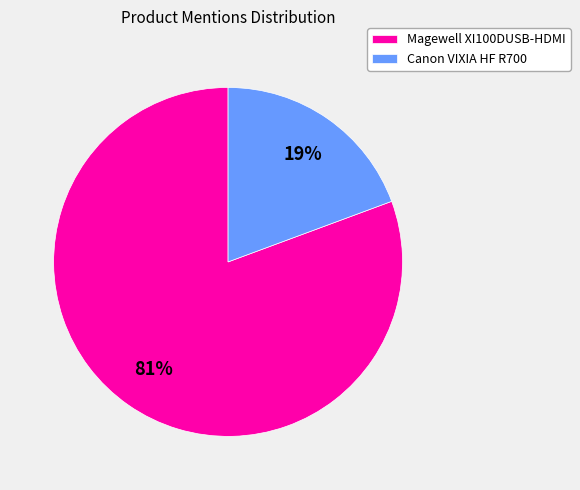

Combined, do Magewell XI100DUSB-HDMI and Canon VIXIA HF R700 account for over 50%?

Yes